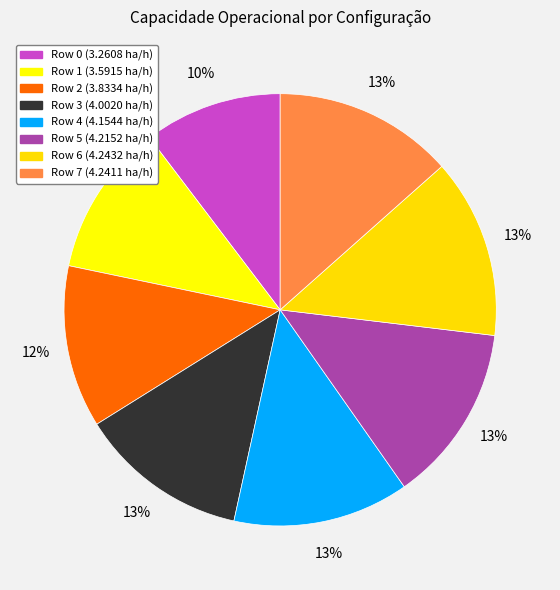

What is the change in value from Row 4 to Row 5?

+0.1